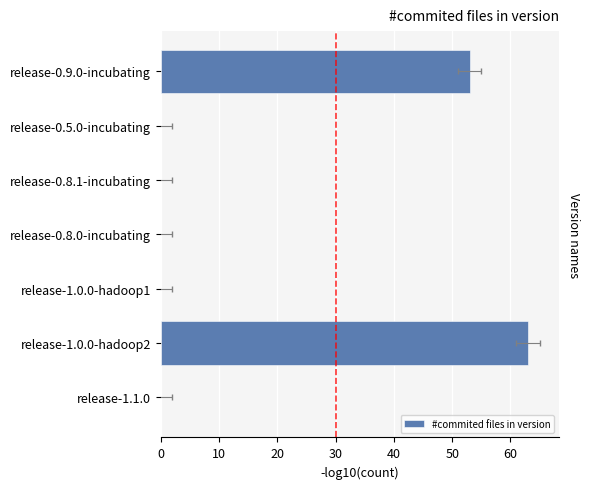

Is it true that the value at release-0.5.0-incubating is -44?

False